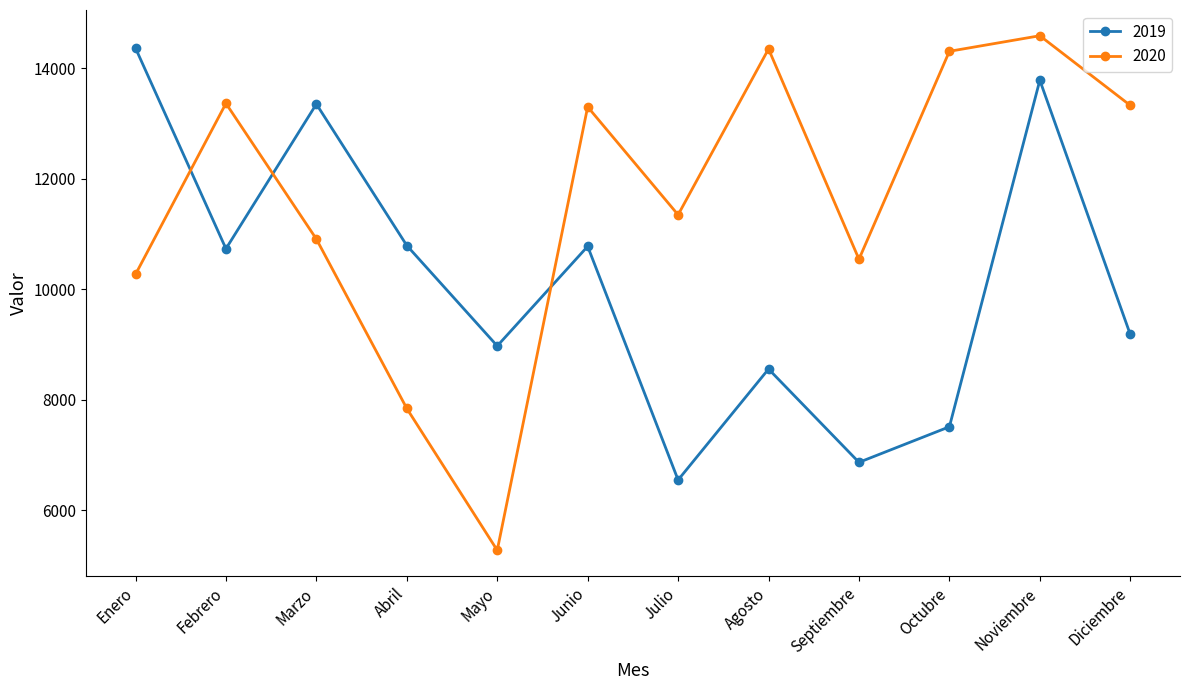

Which series has the largest total across all categories?

2020